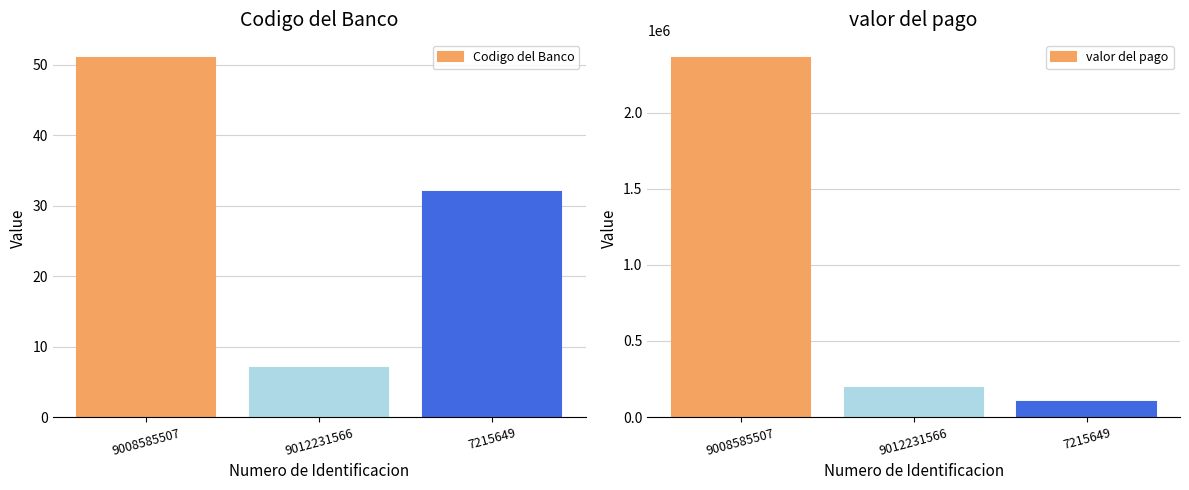

Between 9008585507 and 7215649, which series saw the biggest shift?

valor del pago